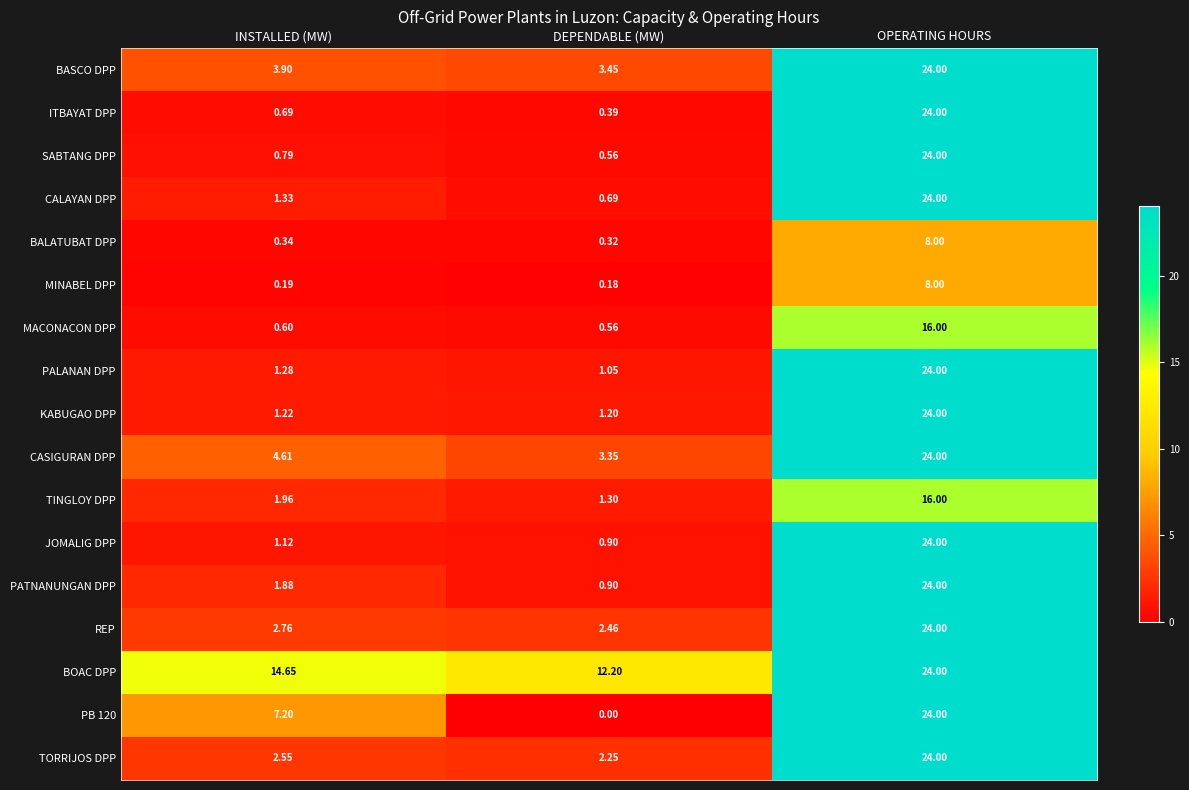

At which label does PB 120 reach its minimum?

DEPENDABLE (MW)